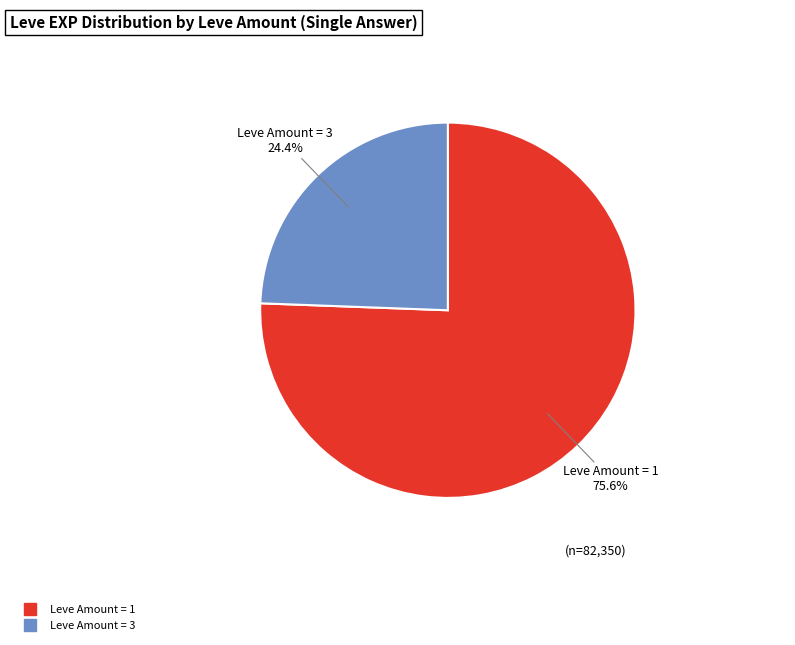

Is there a majority slice in this chart?

Yes